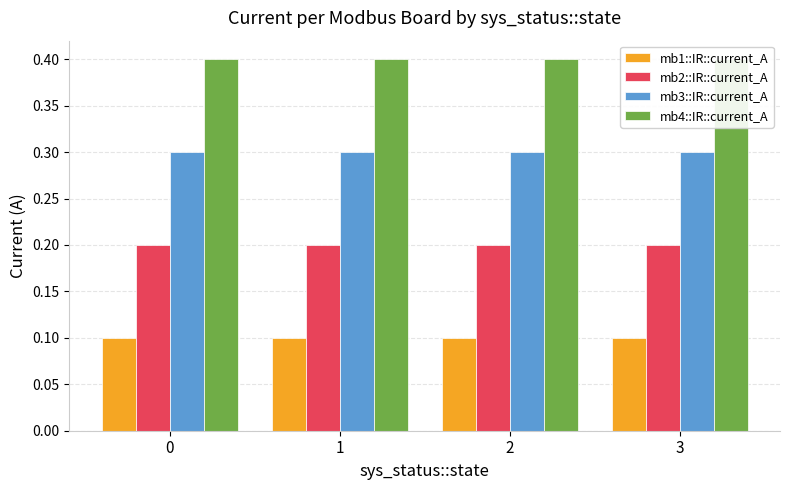

Rank the series by their average value, from lowest to highest.

mb1::IR::current_A, mb2::IR::current_A, mb3::IR::current_A, mb4::IR::current_A